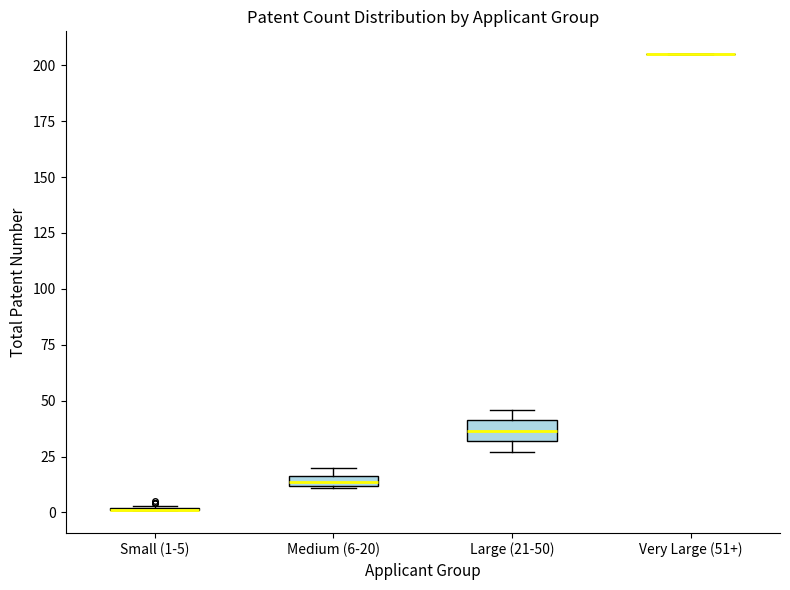

Where is the lower edge of the box for Large (21-50) on the y-axis? The values are not printed on the chart, so give them approximately, as read against the axis.

30